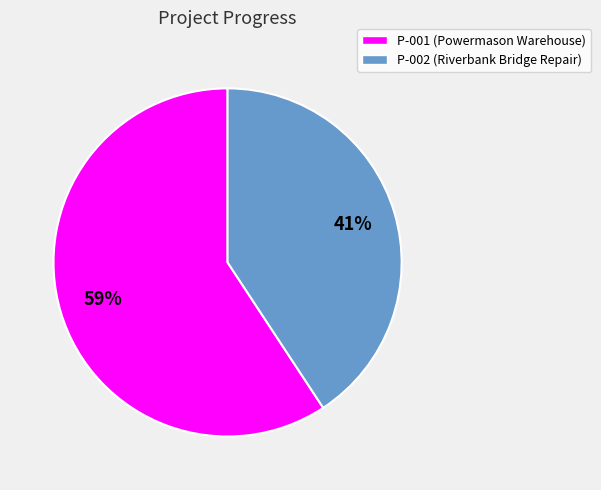

To the nearest percent, what percentage of the pie is P-001?

59%